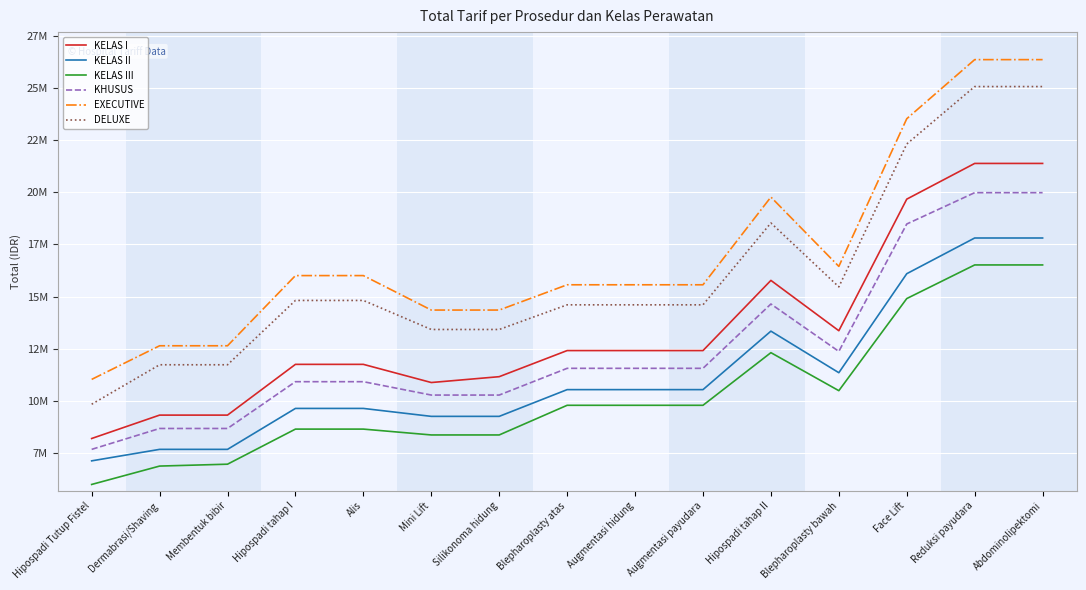

Does the chart display data point markers on the line(s)?

No